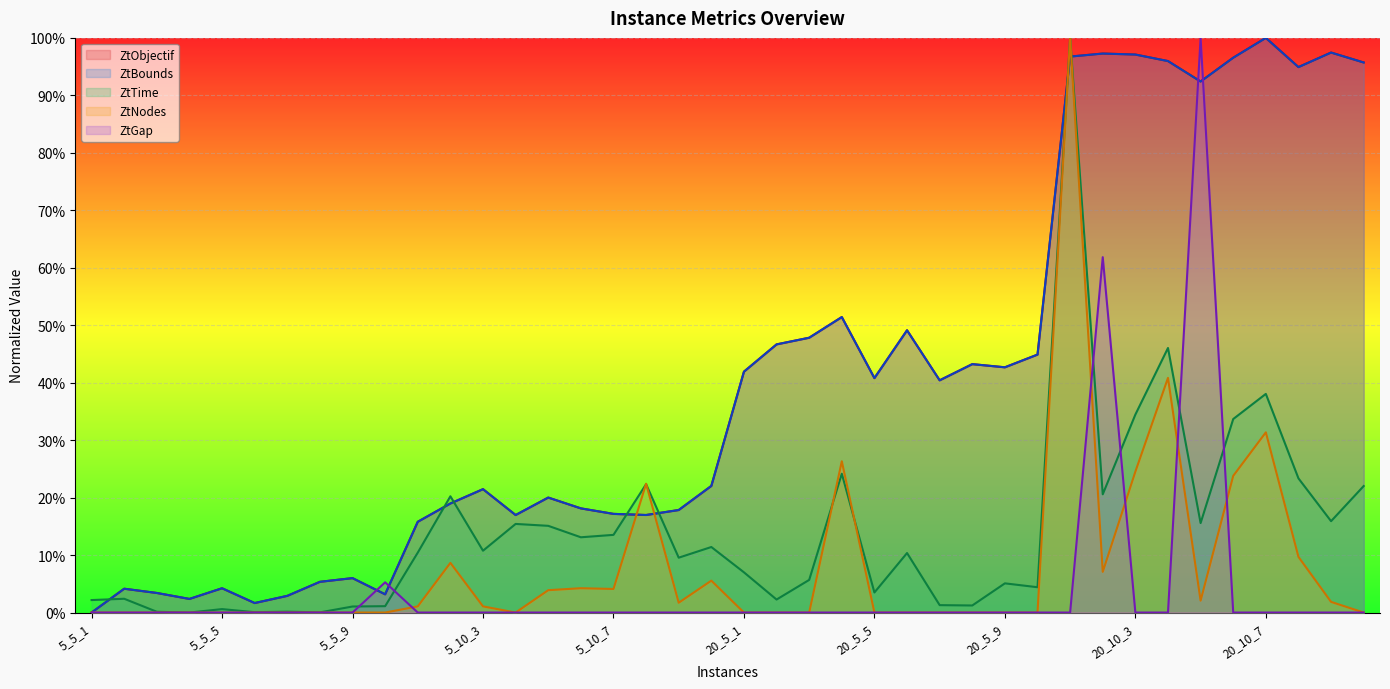

List the series in order of their peak value, lowest first.

ZtObjectif, ZtBounds, ZtTime, ZtNodes, ZtGap